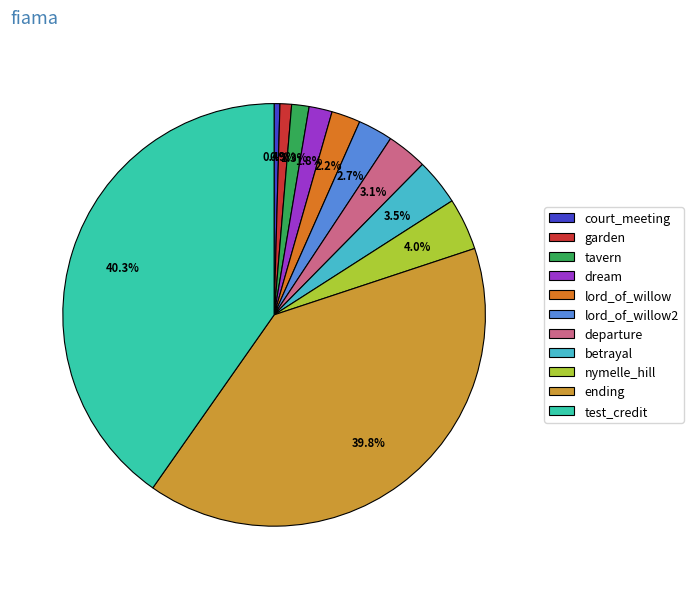

What percentage is the test_credit slice, to the nearest percent?

40%